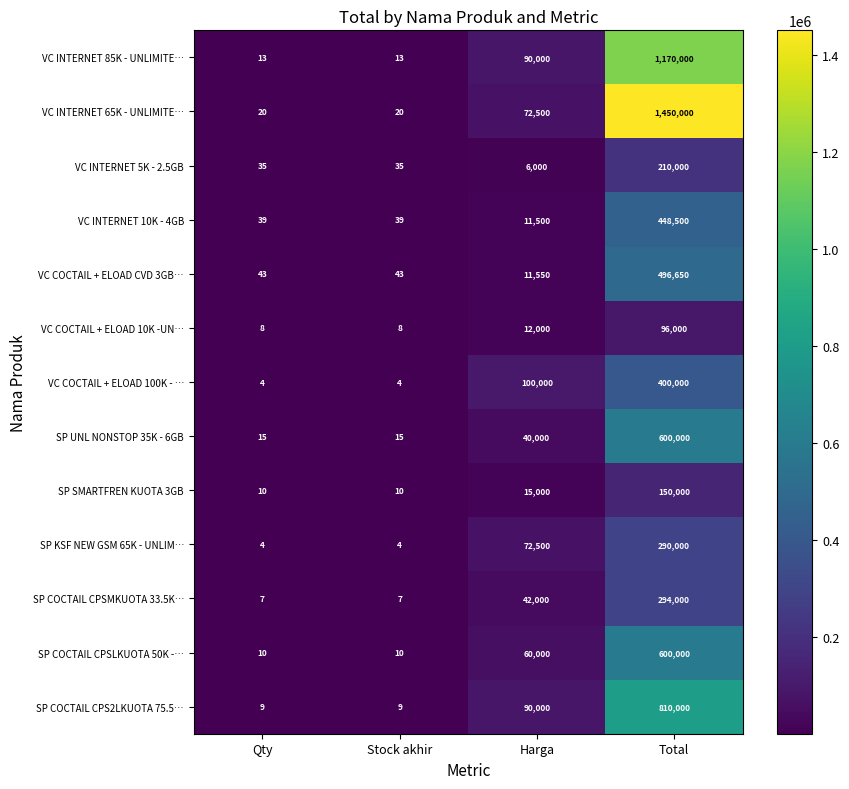

The value of VC INTERNET 10K - 4GB at Total is 590410. True or false?

False